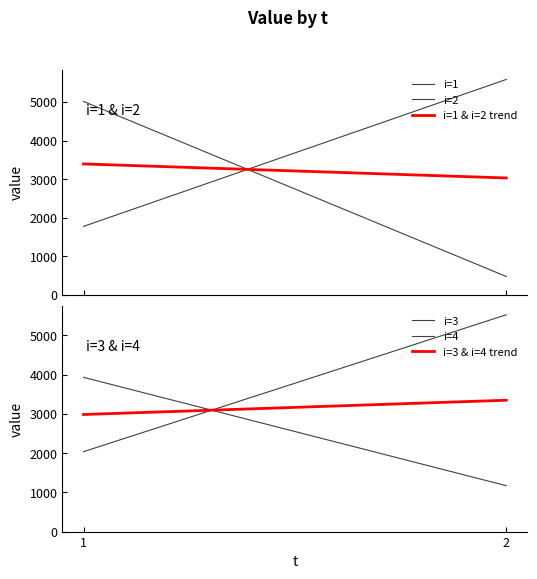

Reading left to right, list all the values displayed in this chart.

i=1: 1776.5	5583.1
i=2: 5012.0	477.7
i=3: 2036.6	5525.5
i=4: 3930.9	1169.6